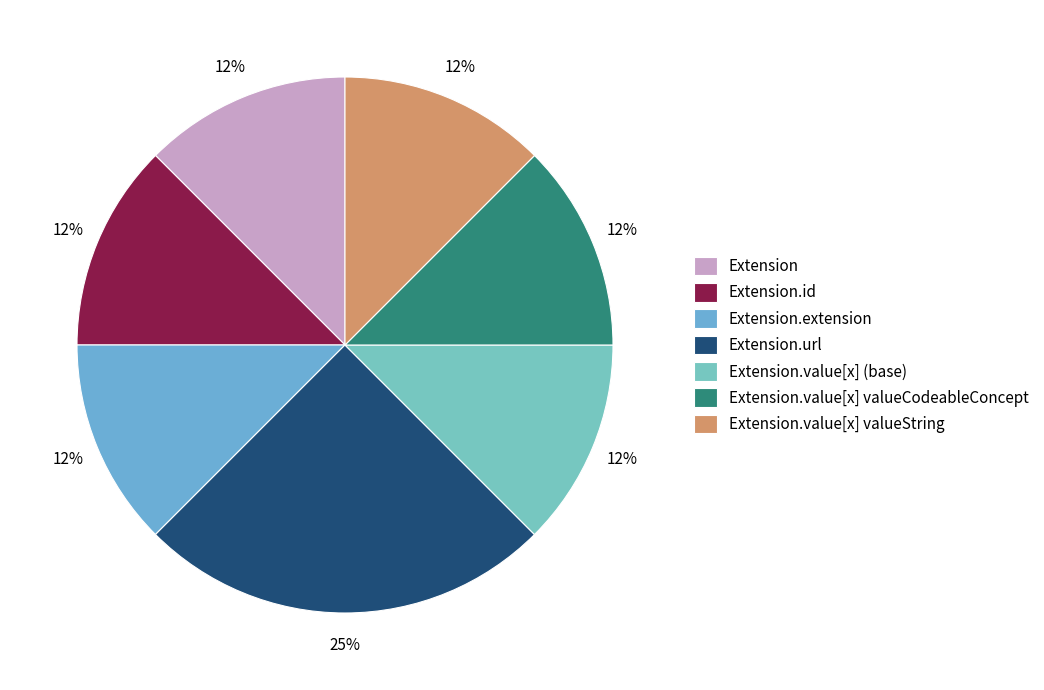

Does Extension.url account for over 50% of the chart?

No